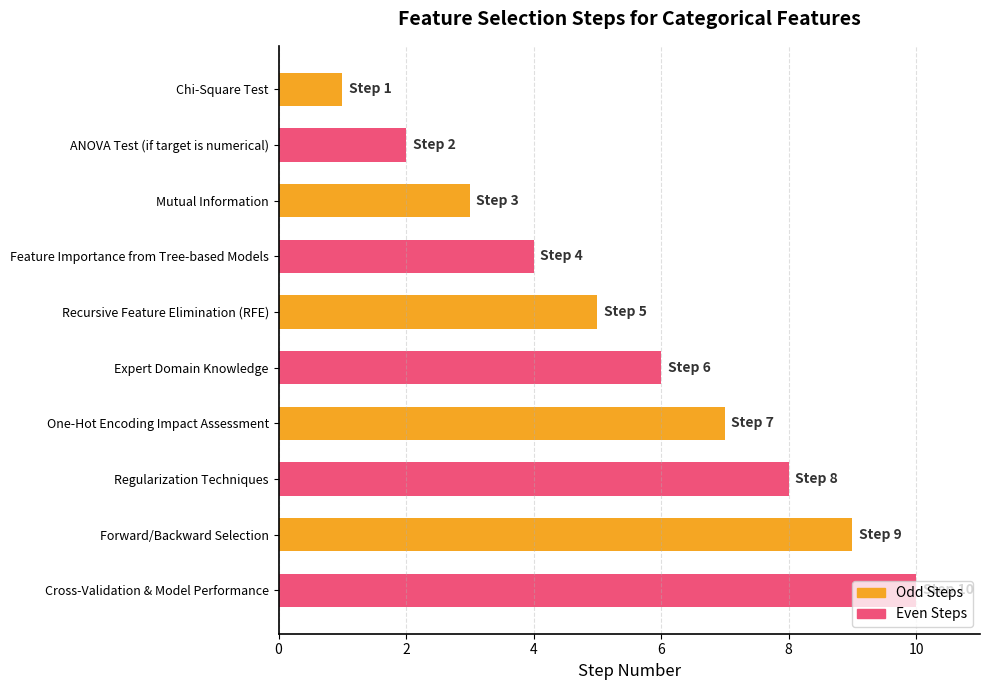

Which label corresponds to the largest value in the chart?

Cross-Validation & Model Performance